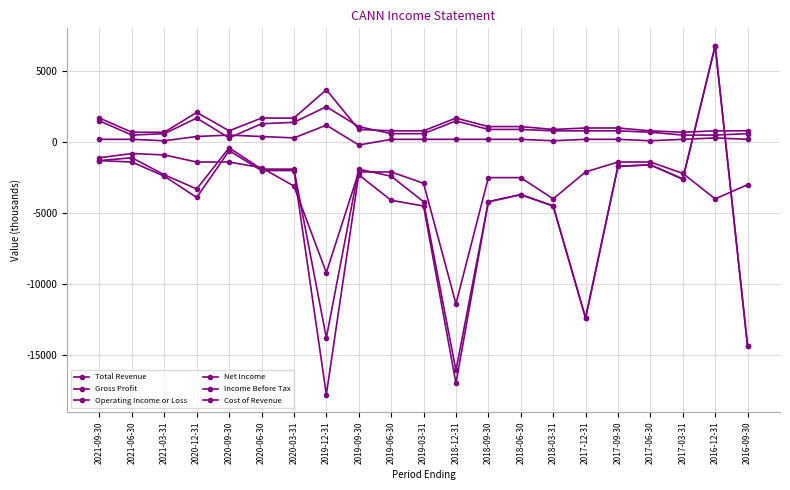

Reading left to right, transcribe all the data shown in this chart.

Total Revenue: 2021-09-30=1700	2021-06-30=700	2021-03-31=700	2020-12-31=2100	2020-09-30=800	2020-06-30=1700	2020-03-31=1700	2019-12-31=3700	2019-09-30=900	2019-06-30=800	2019-03-31=800	2018-12-31=1700	2018-09-30=1100	2018-06-30=1100	2018-03-31=900	2017-12-31=1000	2017-09-30=1000	2017-06-30=800	2017-03-31=700	2016-12-31=800	2016-09-30=800
Gross Profit: 2021-09-30=200	2021-06-30=200	2021-03-31=100	2020-12-31=400	2020-09-30=500	2020-06-30=400	2020-03-31=300	2019-12-31=1200	2019-09-30=-200	2019-06-30=200	2019-03-31=200	2018-12-31=200	2018-09-30=200	2018-06-30=200	2018-03-31=100	2017-12-31=200	2017-09-30=200	2017-06-30=100	2017-03-31=200	2016-12-31=300	2016-09-30=200
Operating Income or Loss: 2021-09-30=-1100	2021-06-30=-800	2021-03-31=-900	2020-12-31=-1400	2020-09-30=-1400	2020-06-30=-1800	2020-03-31=-3100	2019-12-31=-9200	2019-09-30=-2100	2019-06-30=-2100	2019-03-31=-2900	2018-12-31=-11400	2018-09-30=-2500	2018-06-30=-2500	2018-03-31=-4000	2017-12-31=-2100	2017-09-30=-1400	2017-06-30=-1400	2017-03-31=-2200	2016-12-31=-4000	2016-09-30=-3000
Net Income: 2021-09-30=-1300	2021-06-30=-1400	2021-03-31=-2400	2020-12-31=-3900	2020-09-30=-600	2020-06-30=-2000	2020-03-31=-2000	2019-12-31=-17800	2019-09-30=-2300	2019-06-30=-4100	2019-03-31=-4500	2018-12-31=-17000	2018-09-30=-4200	2018-06-30=-3700	2018-03-31=-4500	2017-12-31=-12400	2017-09-30=-1700	2017-06-30=-1600	2017-03-31=-2600	2016-12-31=6800	2016-09-30=-14400
Income Before Tax: 2021-09-30=-1300	2021-06-30=-1100	2021-03-31=-2300	2020-12-31=-3300	2020-09-30=-400	2020-06-30=-1900	2020-03-31=-1900	2019-12-31=-13800	2019-09-30=-1900	2019-06-30=-2400	2019-03-31=-4200	2018-12-31=-16100	2018-09-30=-4200	2018-06-30=-3700	2018-03-31=-4500	2017-12-31=-12400	2017-09-30=-1700	2017-06-30=-1600	2017-03-31=-2600	2016-12-31=6800	2016-09-30=-14400
Cost of Revenue: 2021-09-30=1500	2021-06-30=500	2021-03-31=600	2020-12-31=1700	2020-09-30=300	2020-06-30=1300	2020-03-31=1400	2019-12-31=2500	2019-09-30=1100	2019-06-30=600	2019-03-31=600	2018-12-31=1500	2018-09-30=900	2018-06-30=900	2018-03-31=800	2017-12-31=800	2017-09-30=800	2017-06-30=700	2017-03-31=500	2016-12-31=500	2016-09-30=600